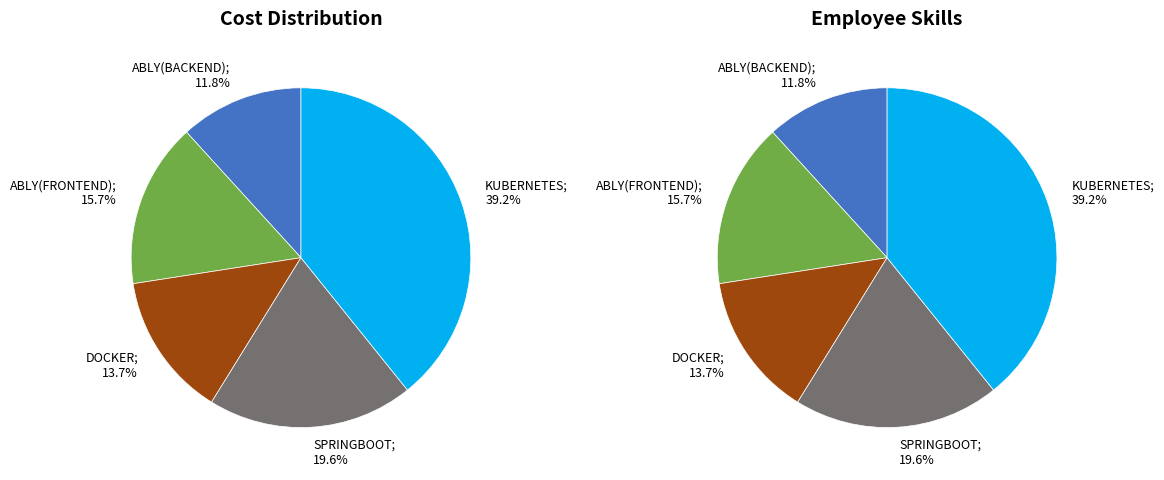

To the nearest percent, what portion does SPRINGBOOT represent?

20%